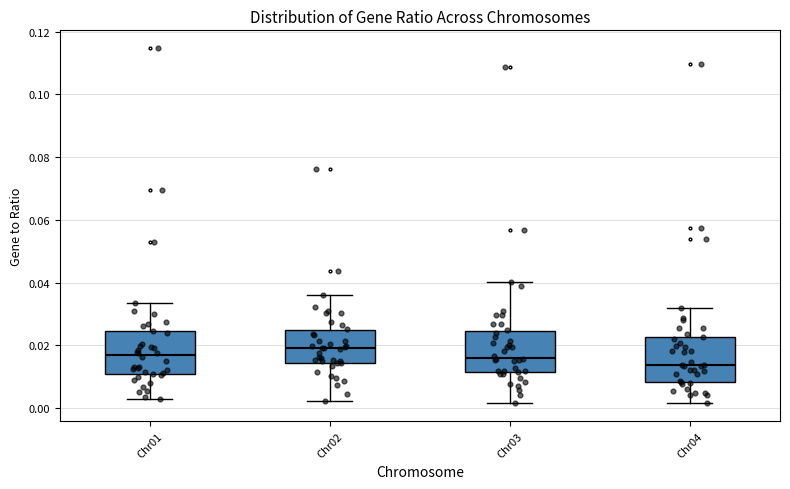

Which box has the lowest median line?

Chr04